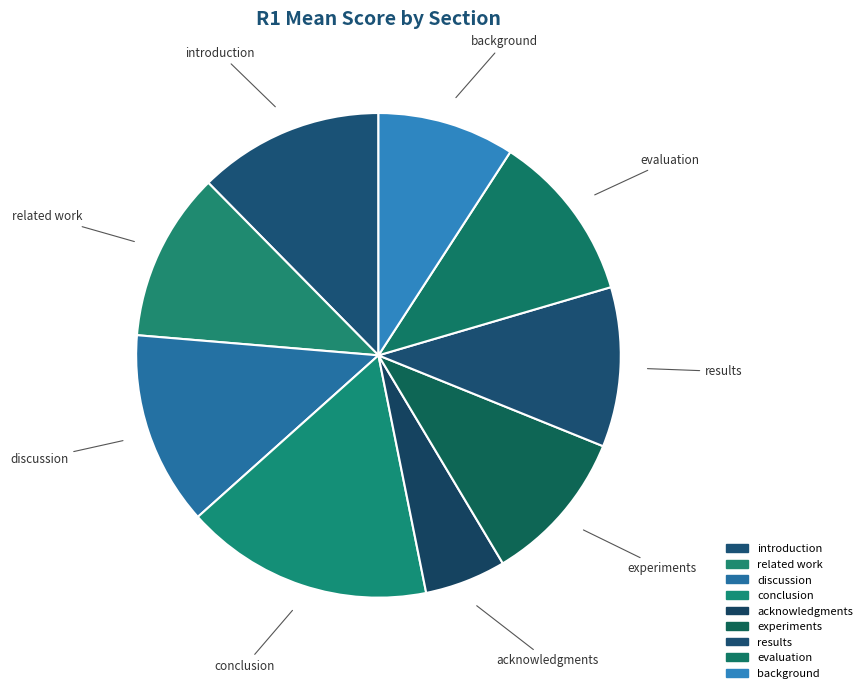

Does results represent more than half of the total?

No